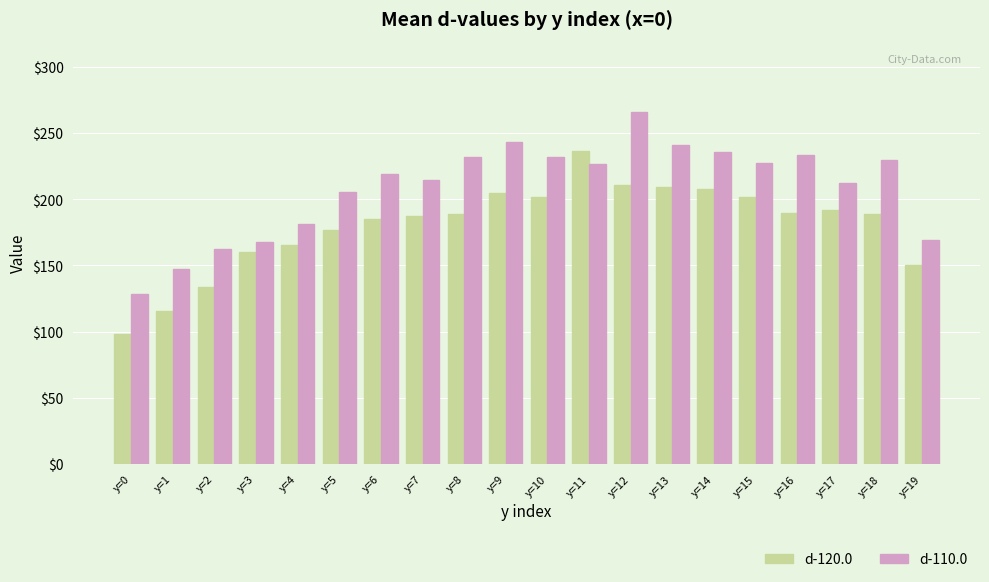

What is the value of the d-110.0 bar at the 11th from the left?

231.9